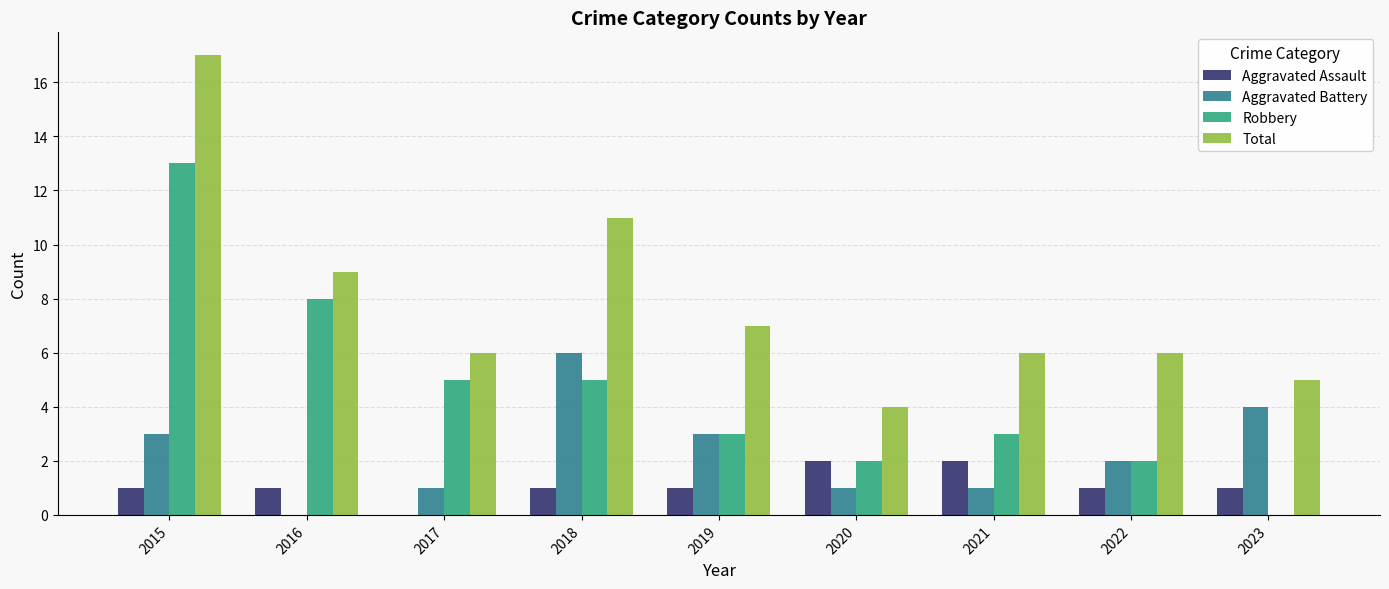

Which series changed the most between 2016 and 2022?

Robbery